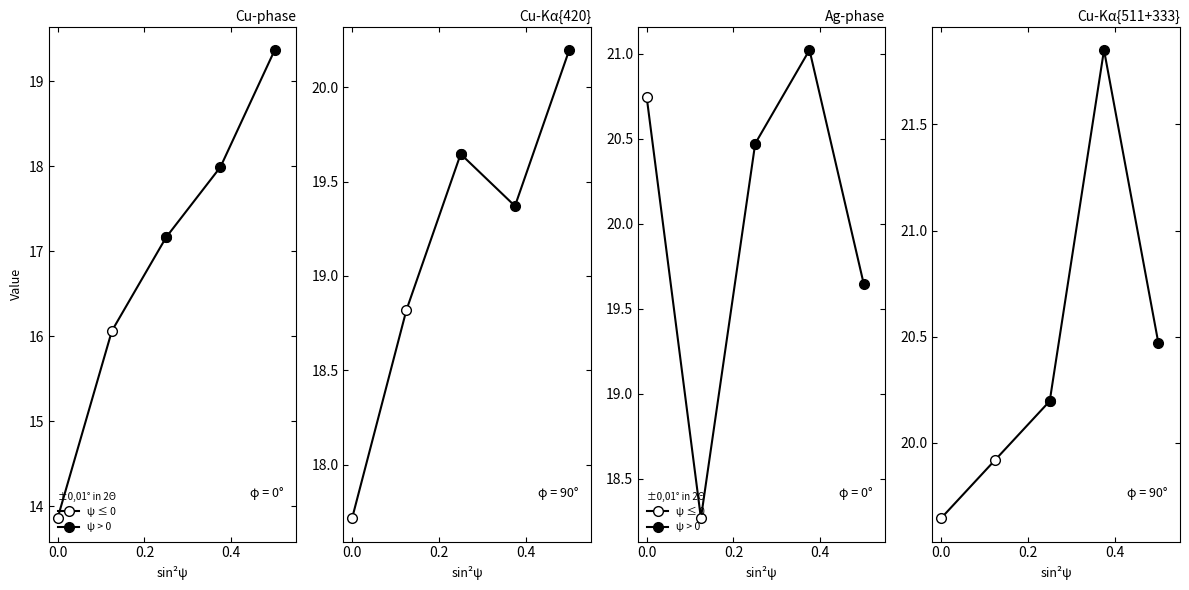

What is the average value of the ψ > 0 series?

20.8